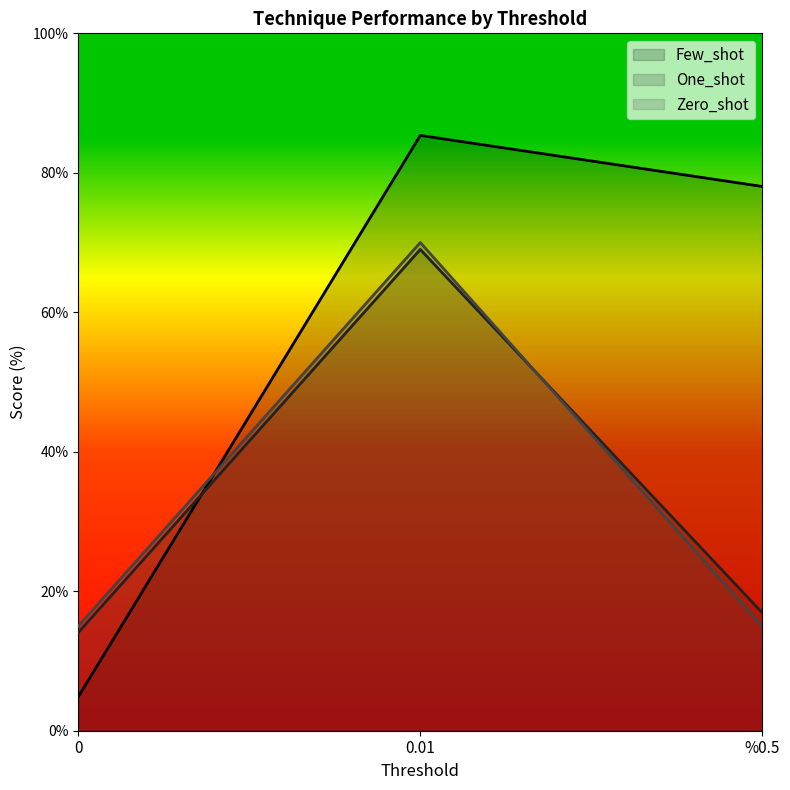

Reading right to left, what are all the values shown in this chart?

Few_shot: %0.5=78.0	0.01=85.4	0=4.9
One_shot: %0.5=16.9	0.01=69.0	0=14.1
Zero_shot: %0.5=15.0	0.01=70.0	0=15.0